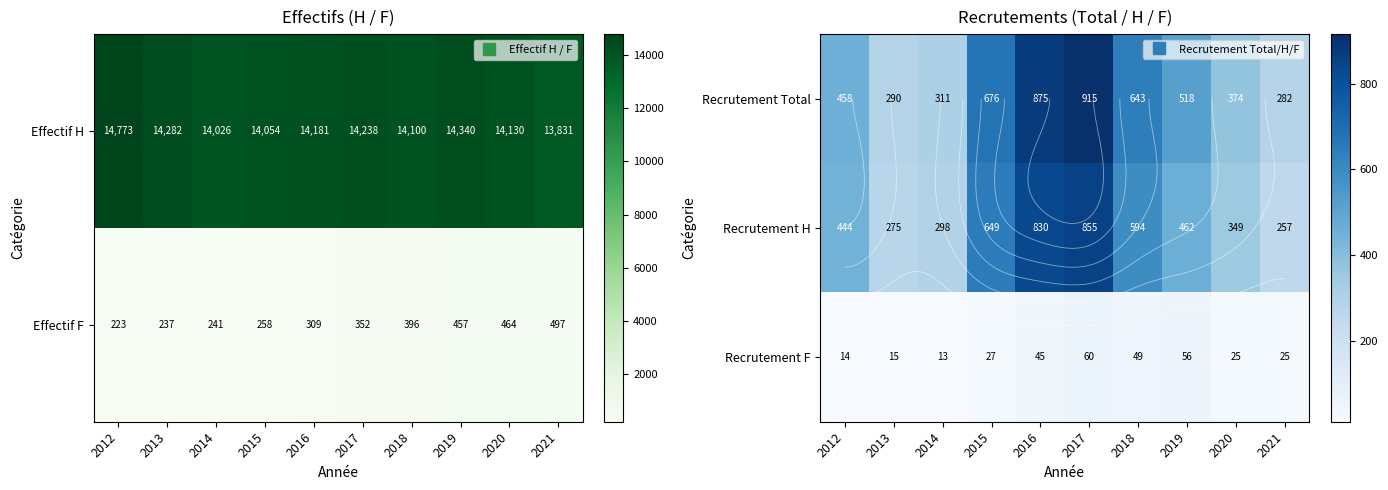

At which category does the chart reach its minimum across all series?

2014